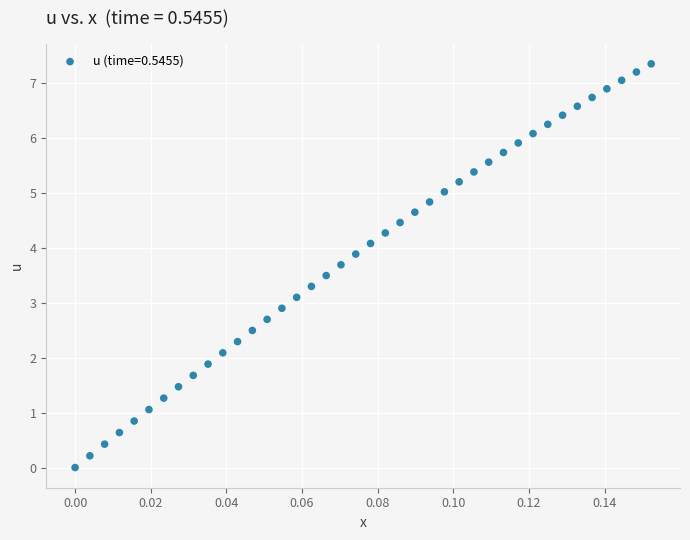

What is the range of Y values (max minus min)?

7.4